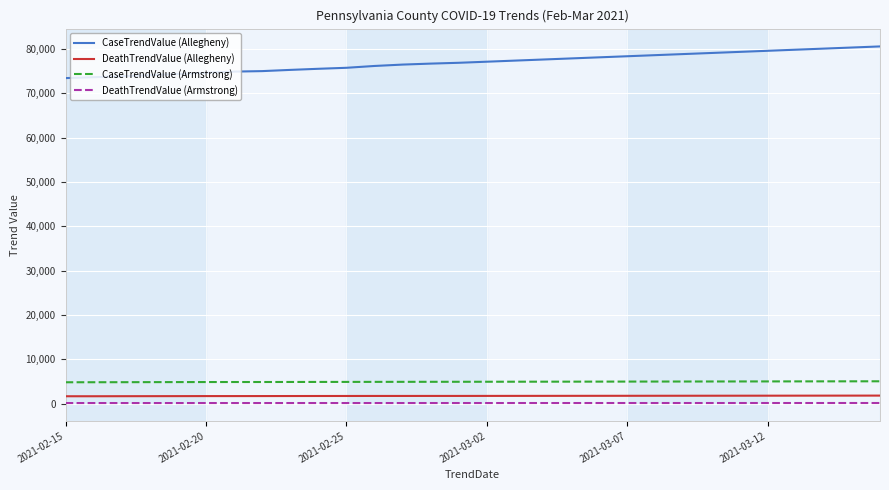

What is the difference between the maximum and minimum values in the CaseTrendValue (Allegheny) series?

7144